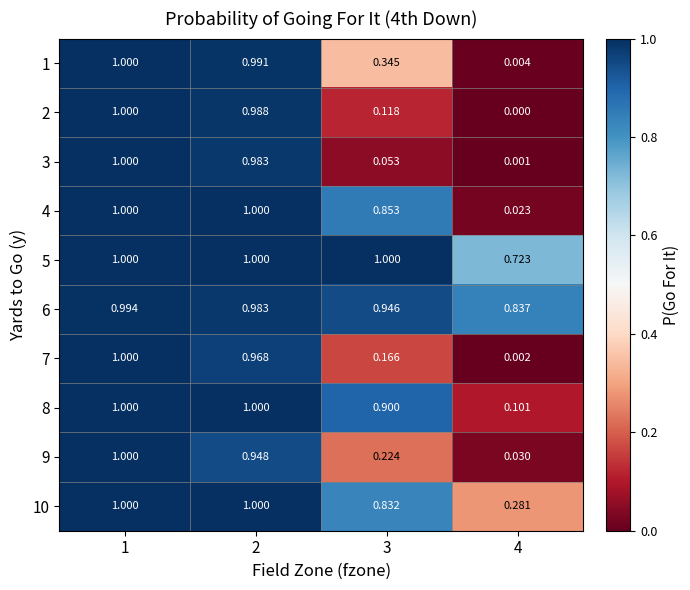

At which category is the sum across all series the highest?

1